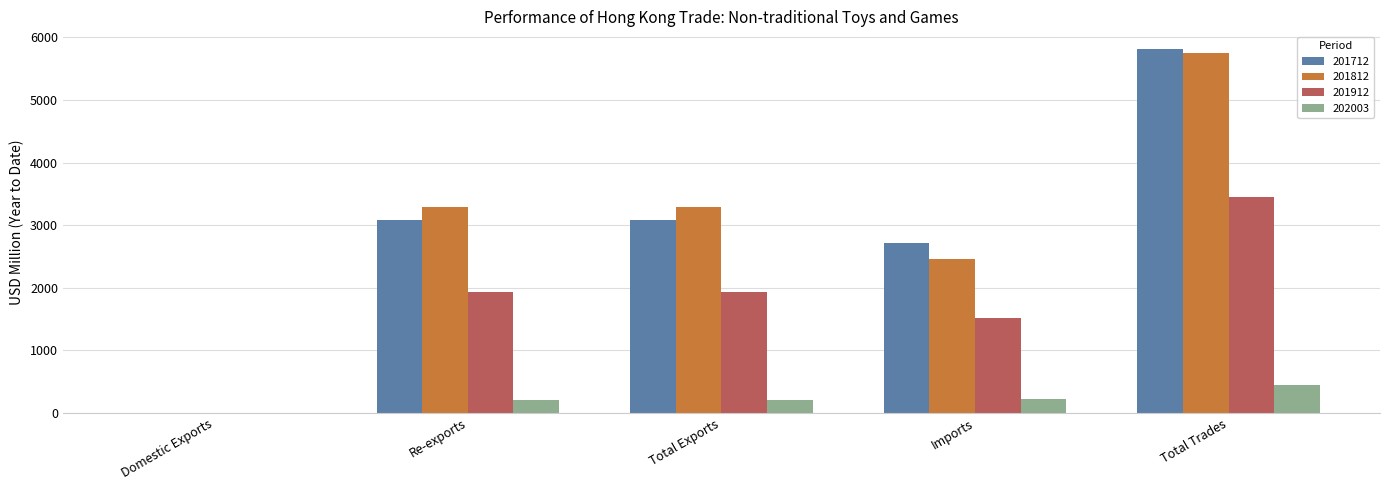

The value of 201812 at Domestic Exports is 0.7. True or false?

True